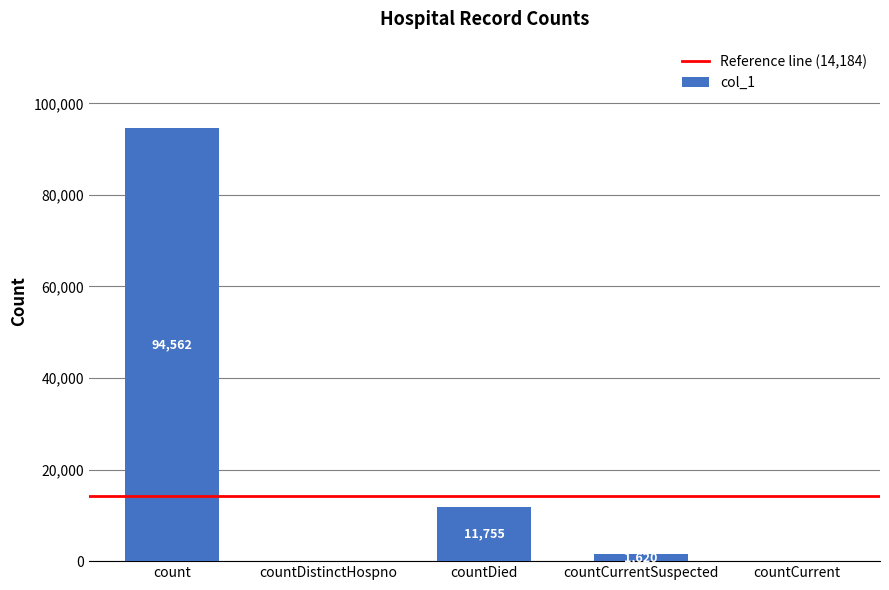

What is the greatest value displayed?

94562